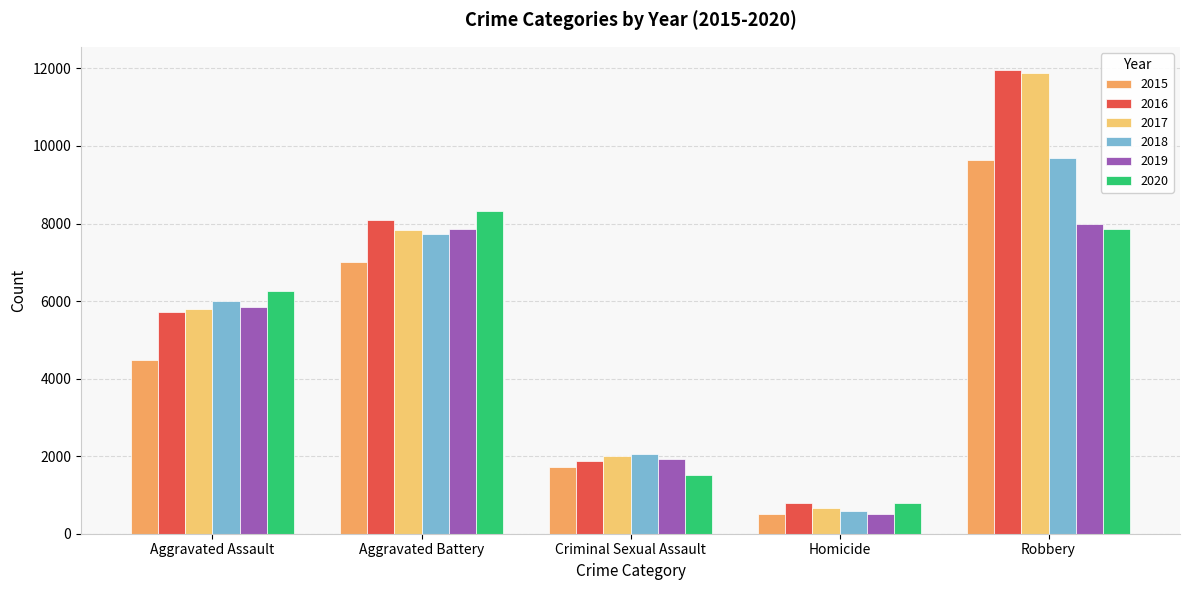

Is the value of 2018 at Aggravated Battery greater than the value of 2020 at Aggravated Battery?

No